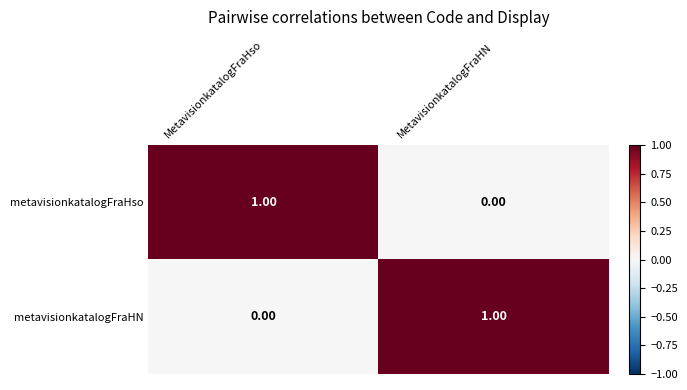

At which label does metavisionkatalogFraHso reach its minimum?

MetavisionkatalogFraHN